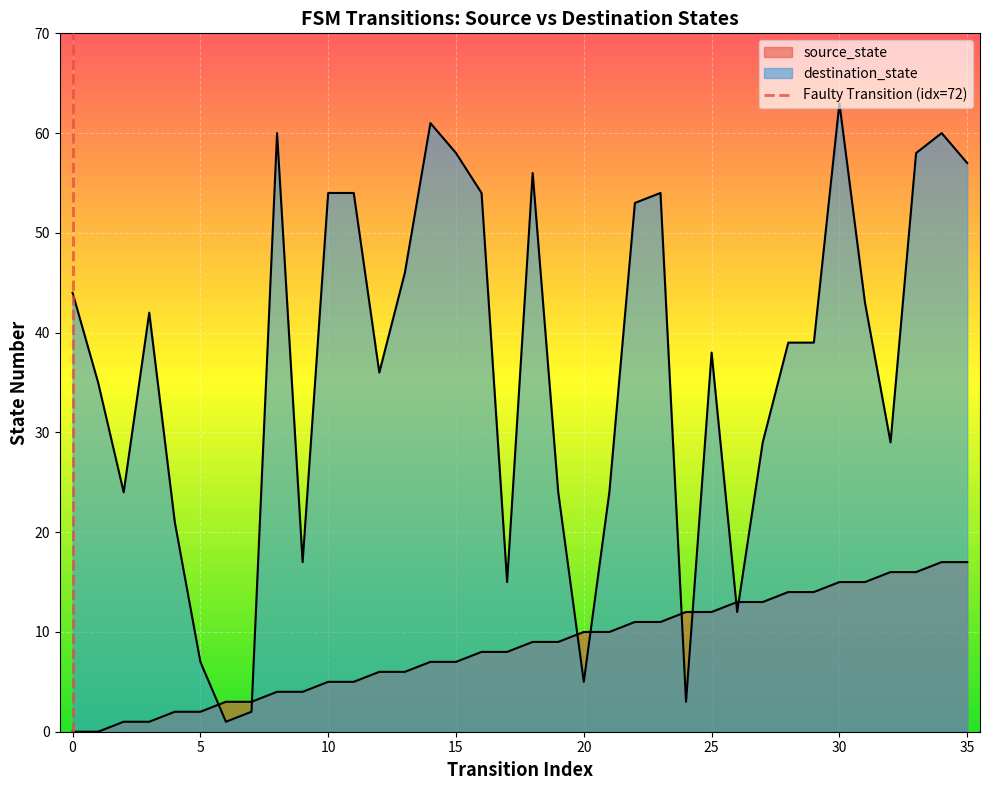

How many distinct data groups are displayed?

2